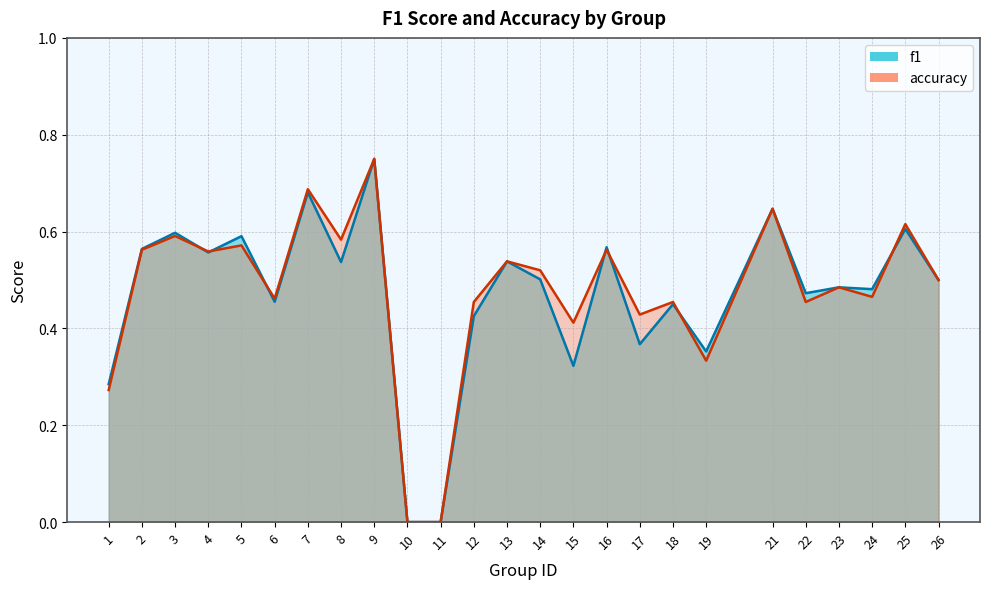

At which label is accuracy closest to 0?

10